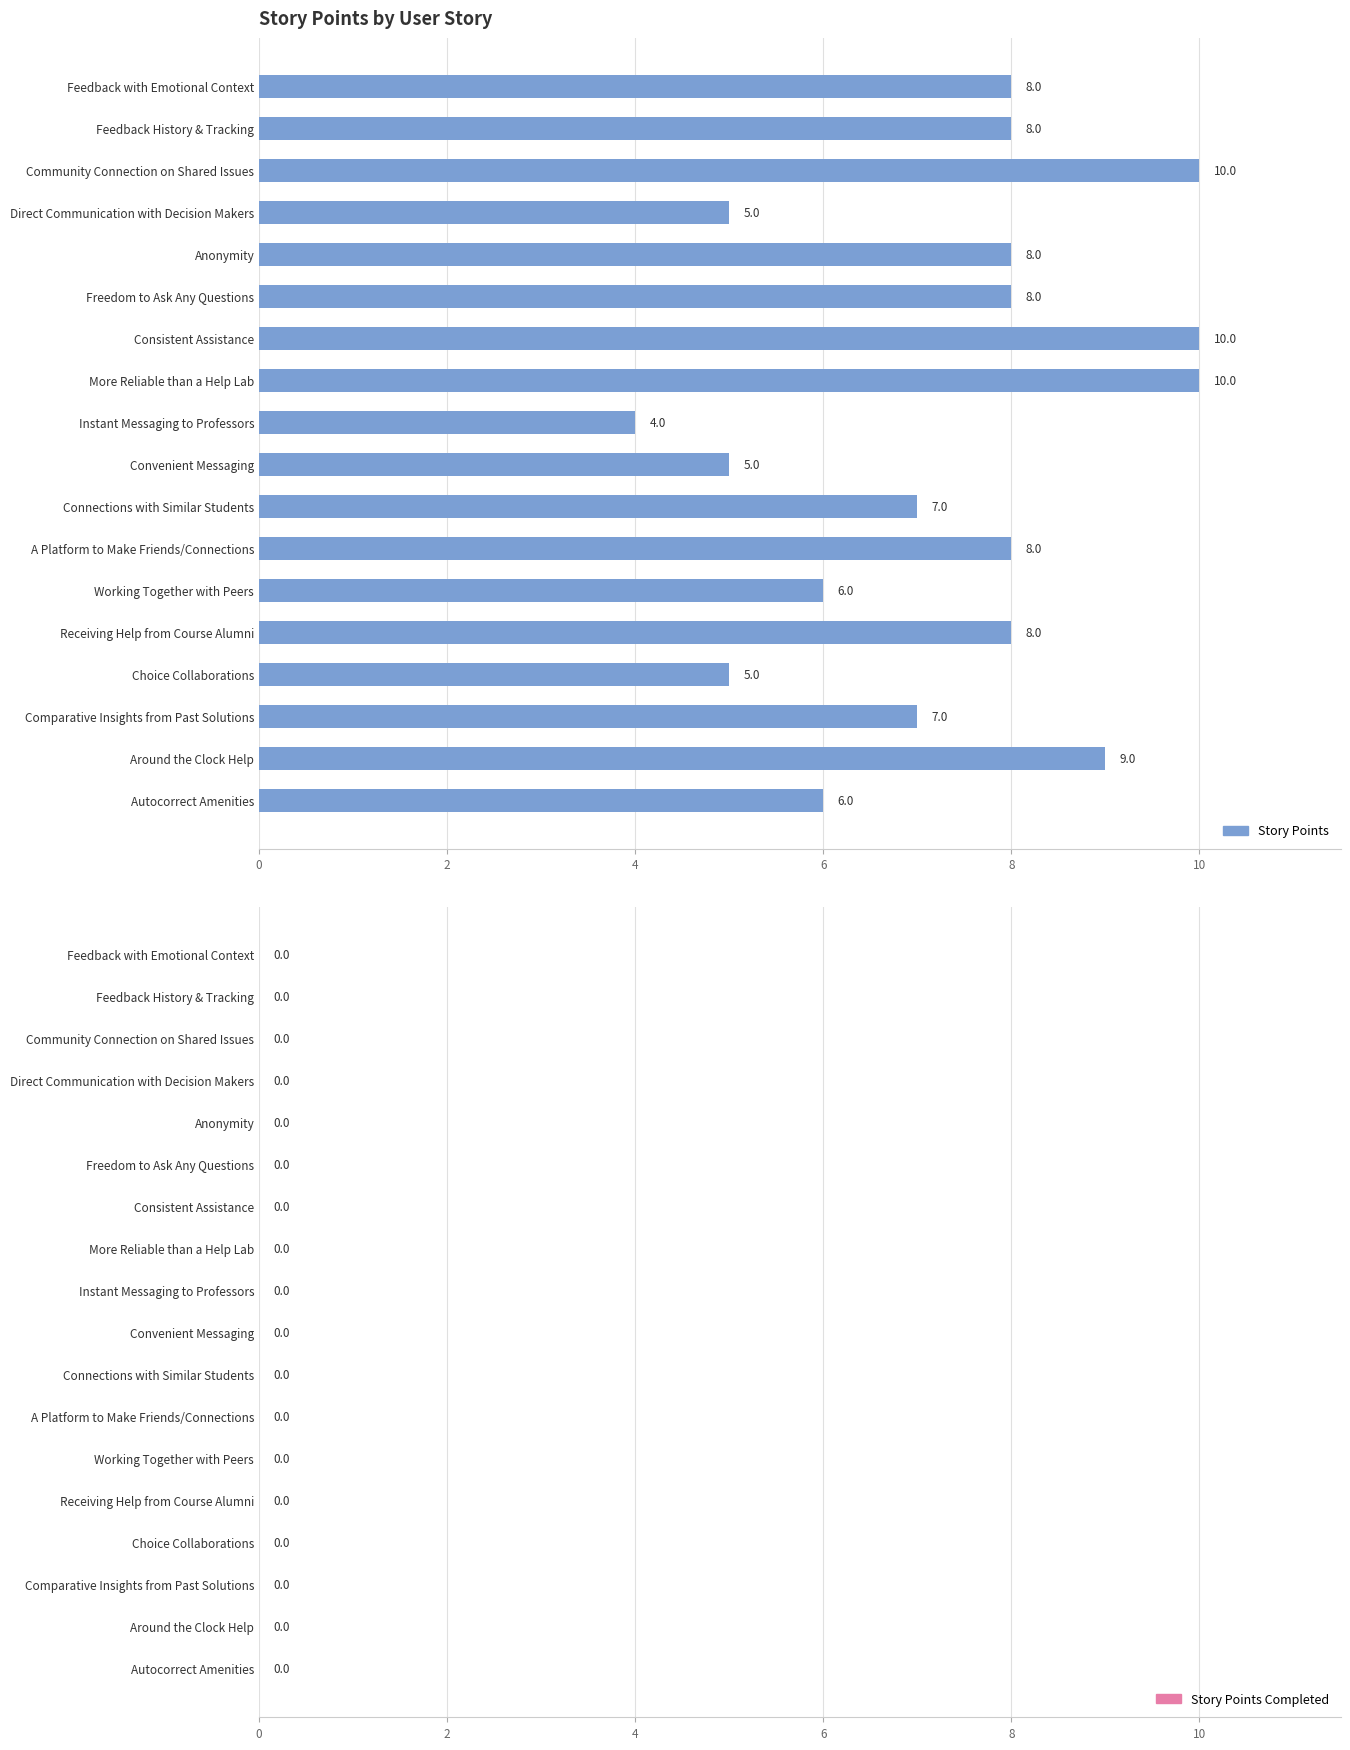

How many bars are there in total?

18